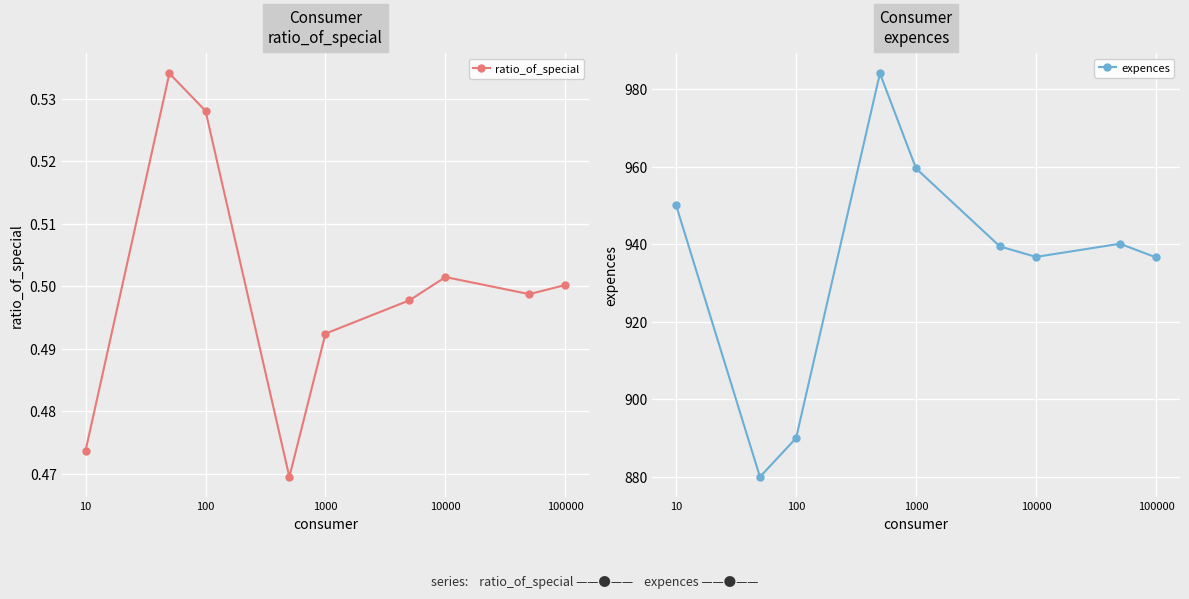

How many ratio_of_special values are between 0 and 1?

9